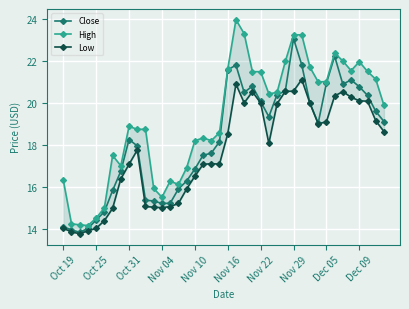

Where does the Close series first go above 19?

Nov 16